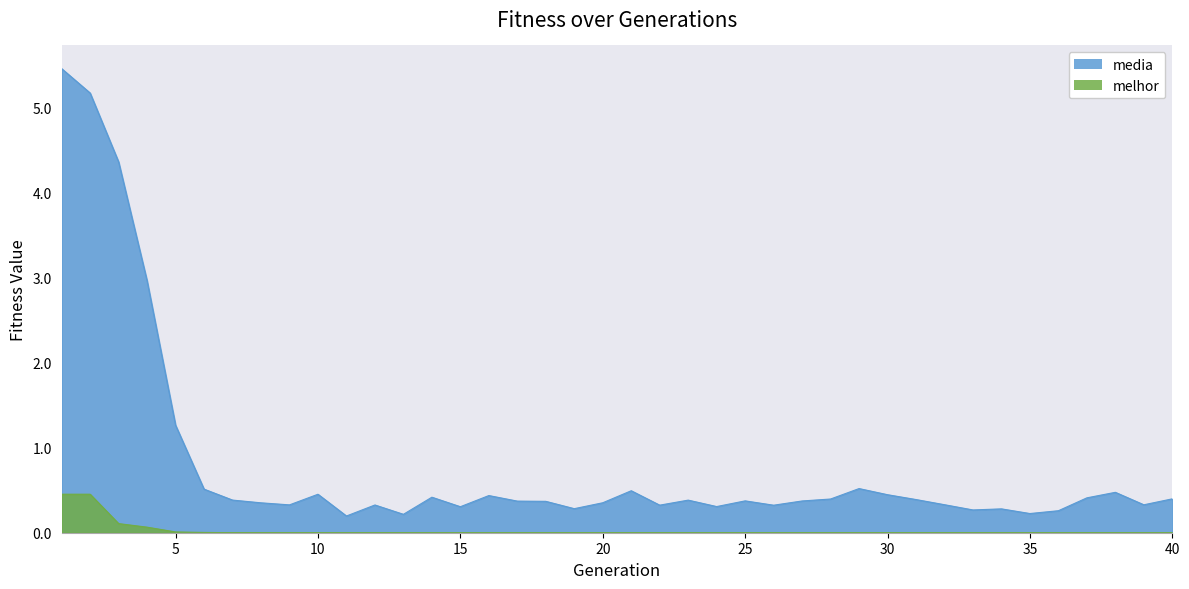

Which series has the largest total across all categories?

media